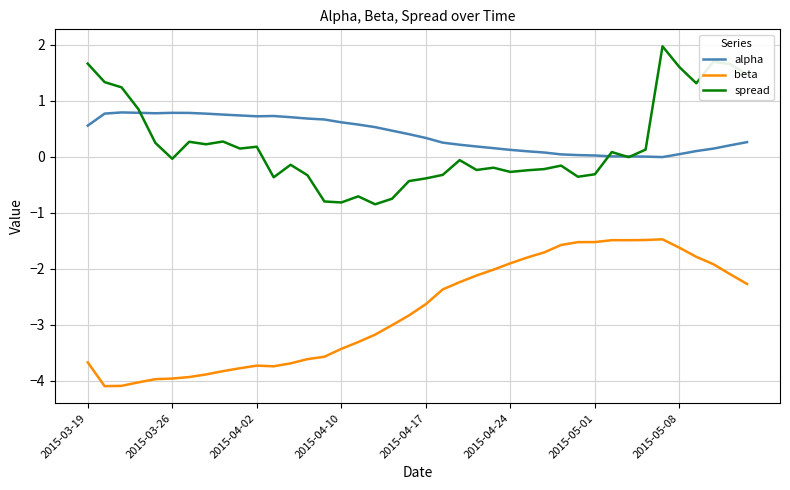

What is the highest value of the beta series?

-1.5